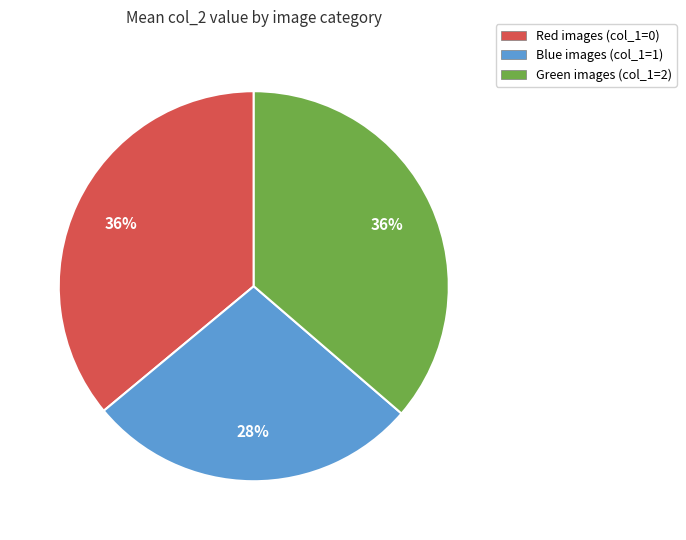

Does Green images (col_1=2) represent more than half of the total?

No